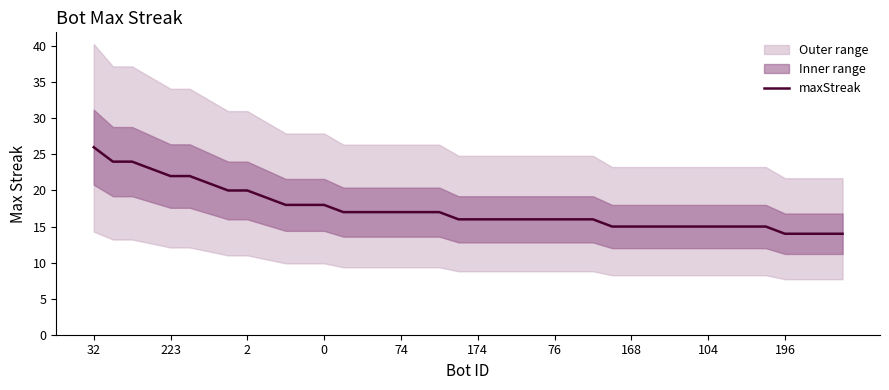

What is the ratio of the value at 37 to the value at 34?

0.9